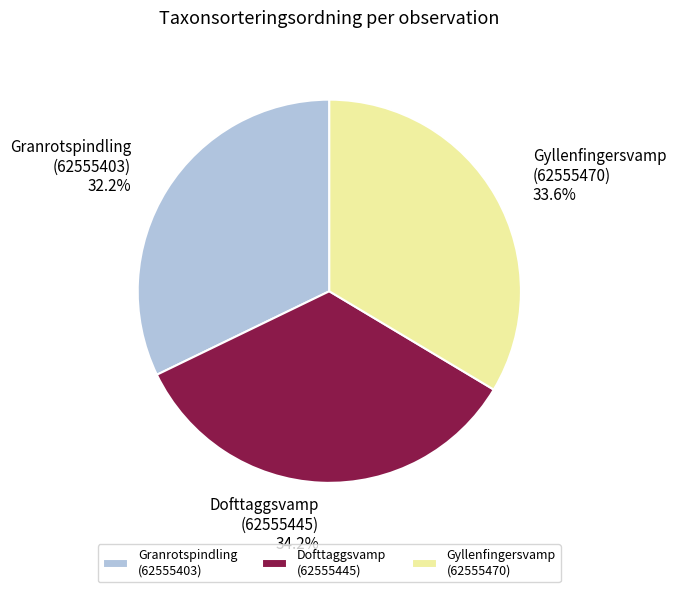

Which slice is the largest?

Dofttaggsvamp (62555445)